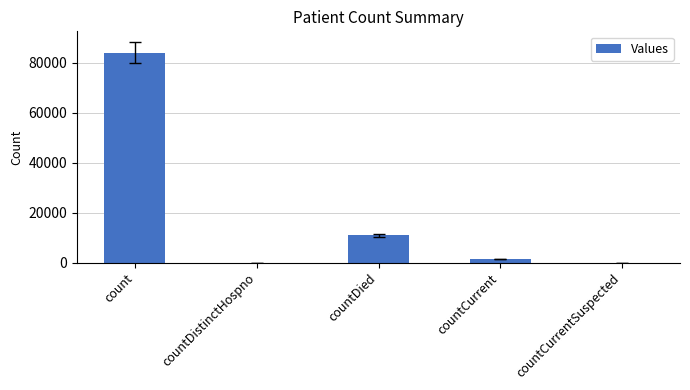

Which has a higher value, count or countDistinctHospno?

count